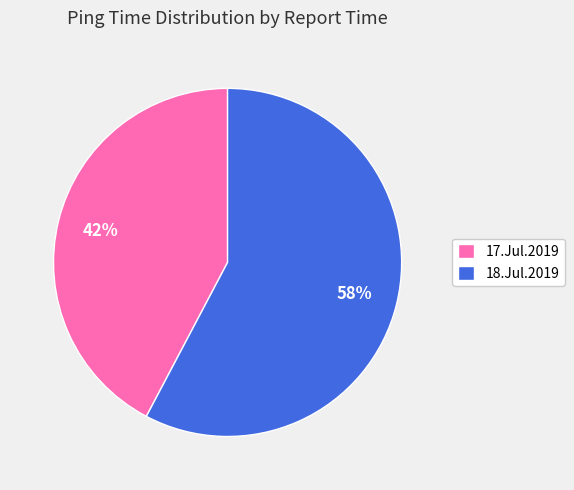

Rank the categories by value from lowest to highest.

17.Jul.2019, 18.Jul.2019